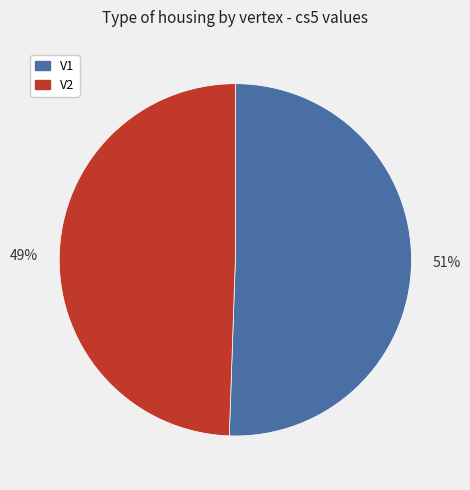

To the nearest percent, what is the combined percentage of 51% and 49%?

100%